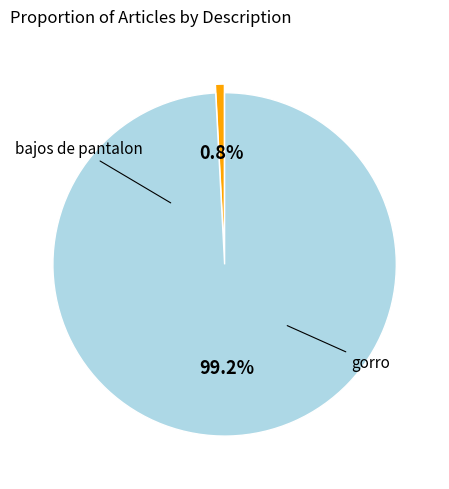

Count the number of slices in the pie.

2